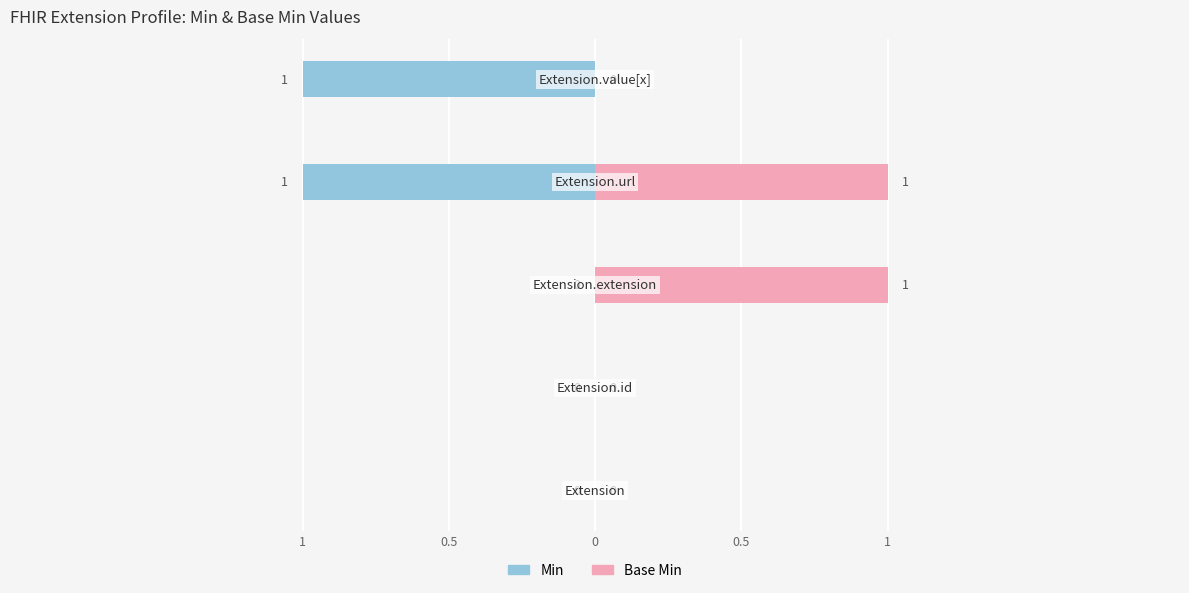

Rank the series by their average value, from lowest to highest.

Min, Base Min